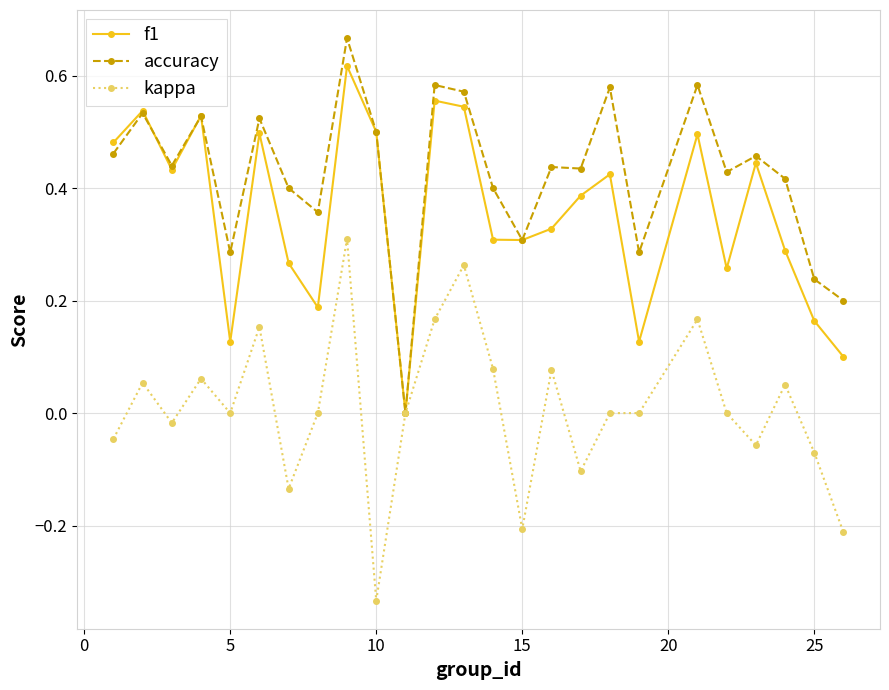

Does the chart have visible grid lines?

Yes